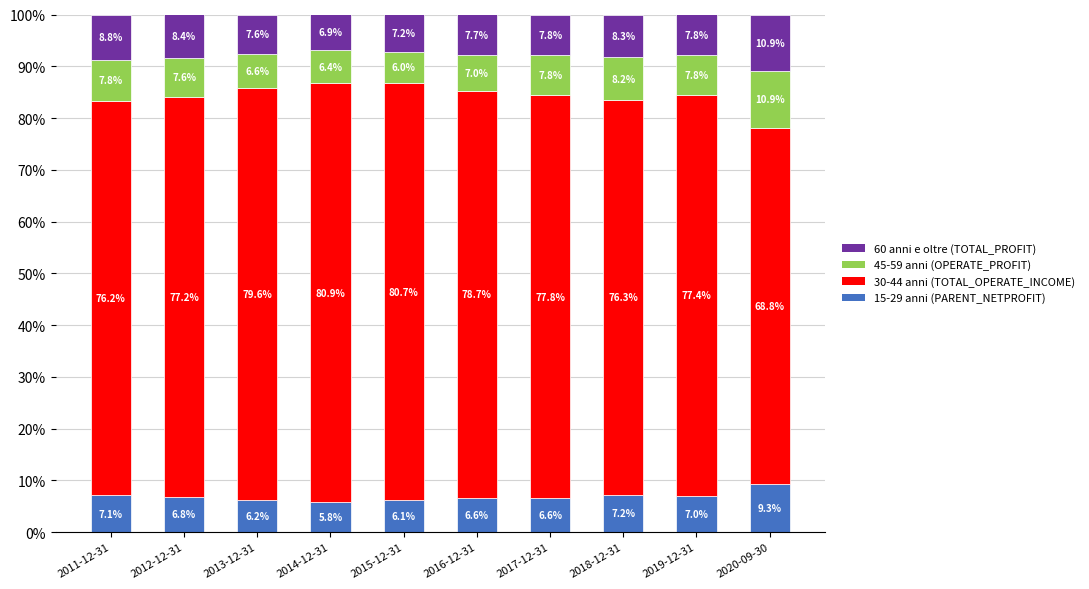

Does the chart contain stacked bars?

Yes